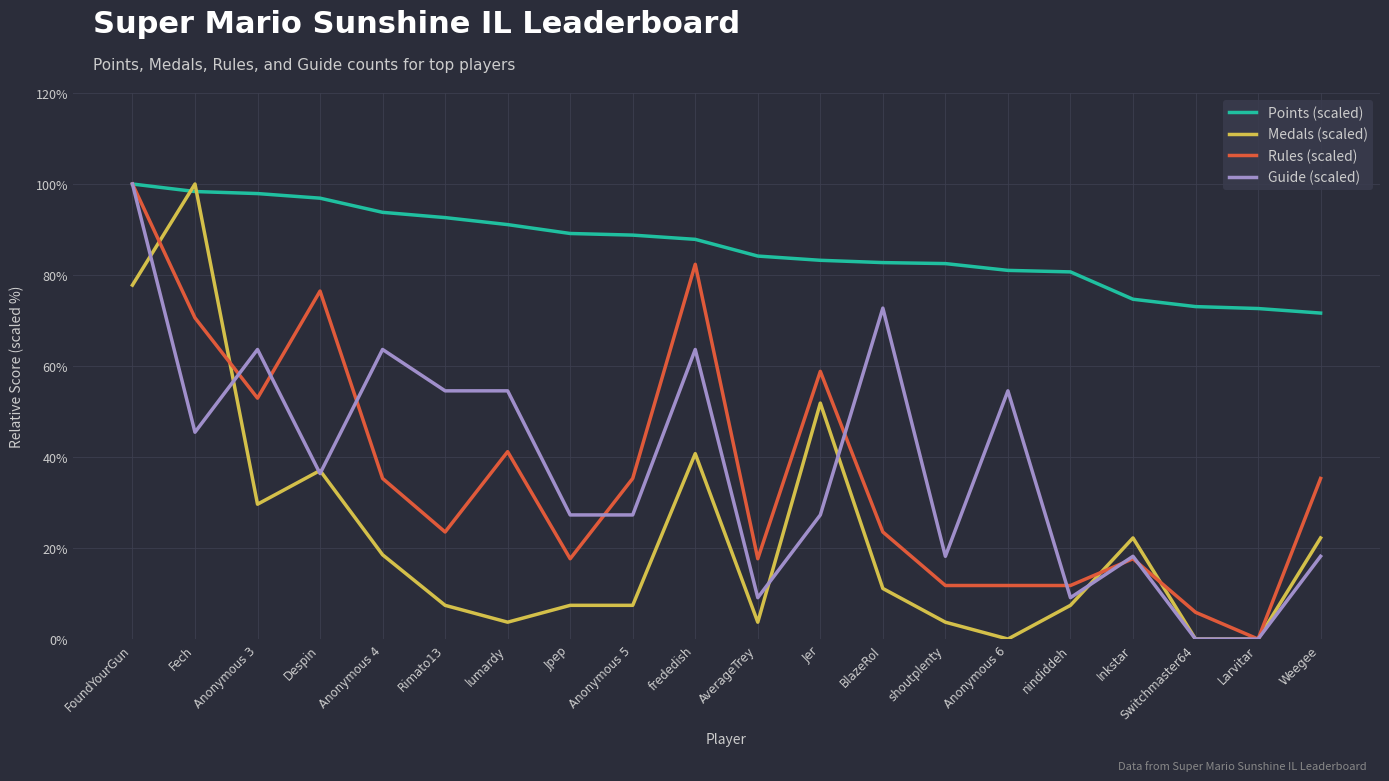

Which category has the lowest value in the Rules (scaled) series?

Larvitar